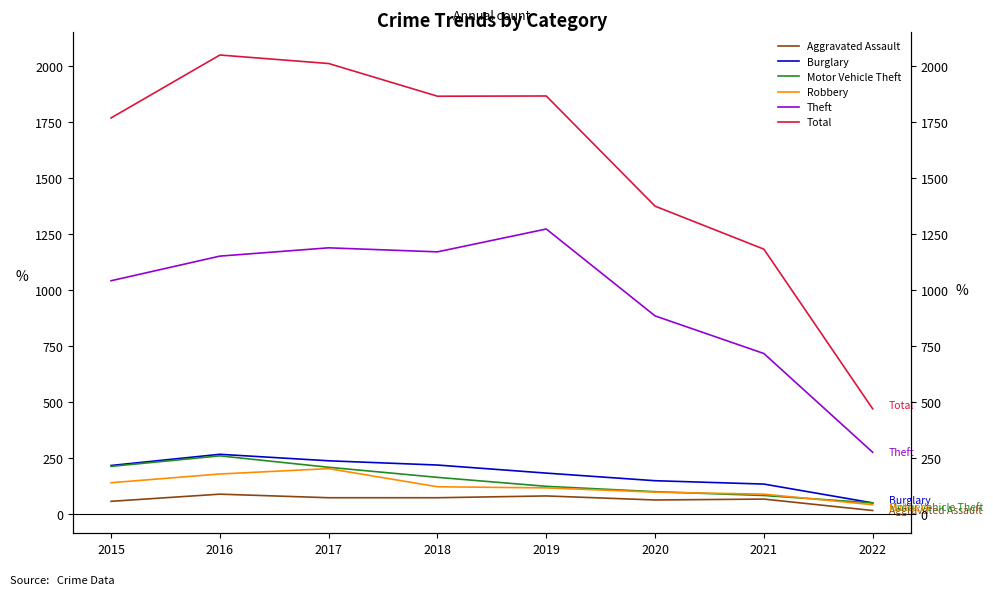

What is the total value across all series at 2018?

3609